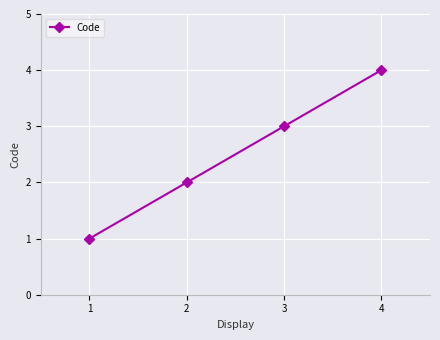

Count the number of categories in the chart.

4